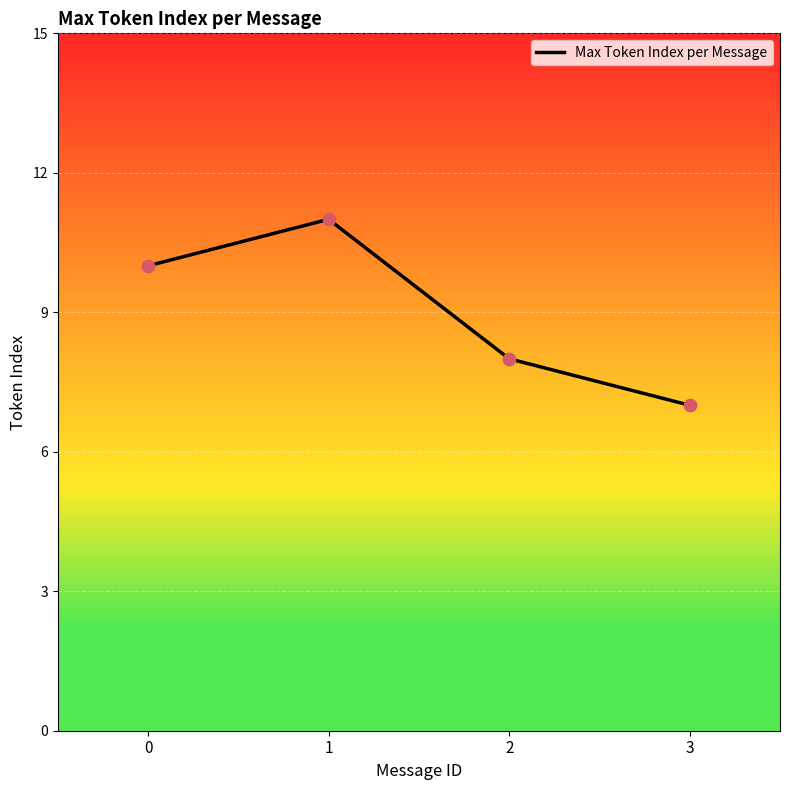

Approximately how many times larger is the value at 1 compared to 0?

1.1